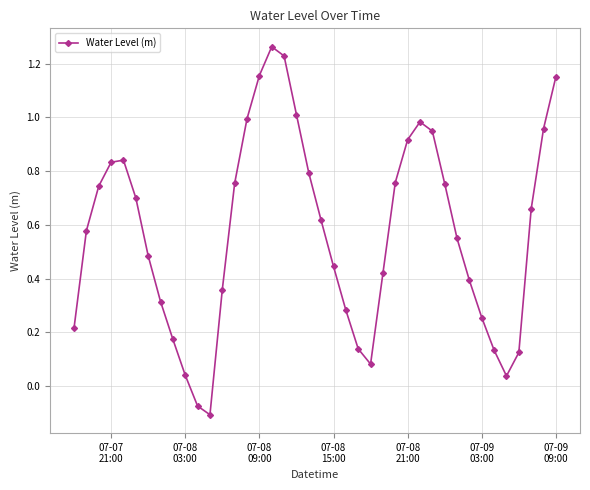

How many points are higher than both their immediate neighbors (excluding endpoints)?

3